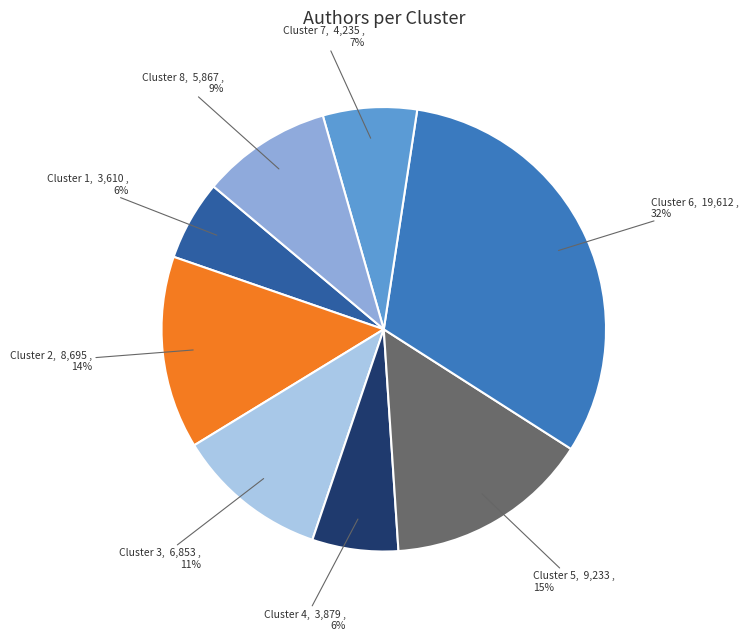

Count the number of slices in the pie.

8